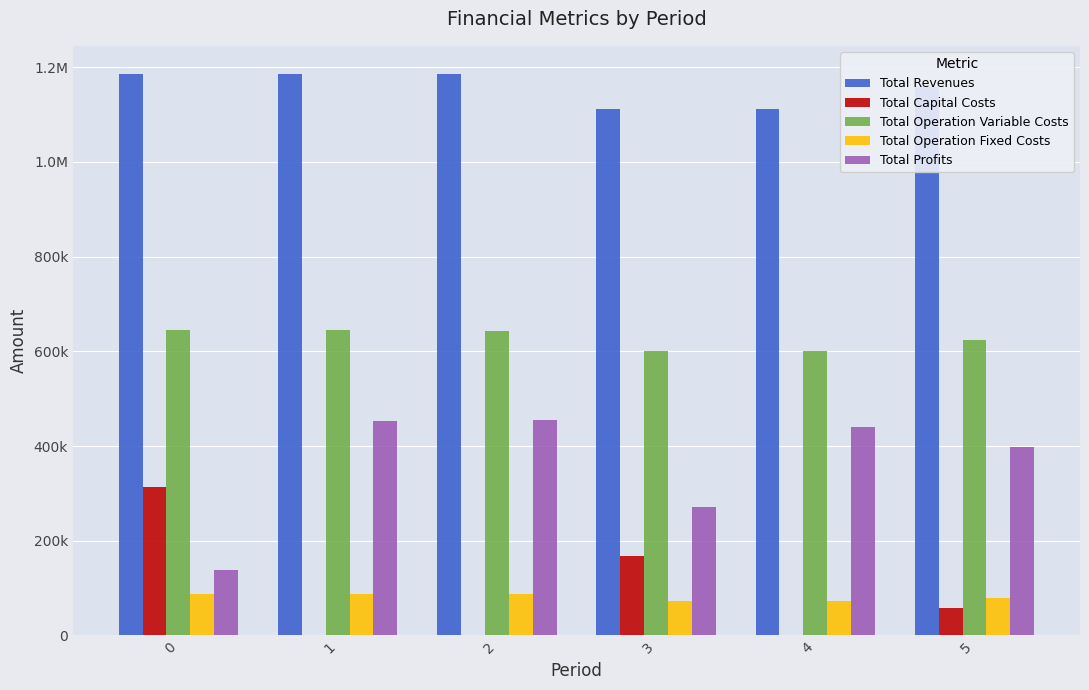

Are the bars grouped side by side (vs. stacked)?

Yes